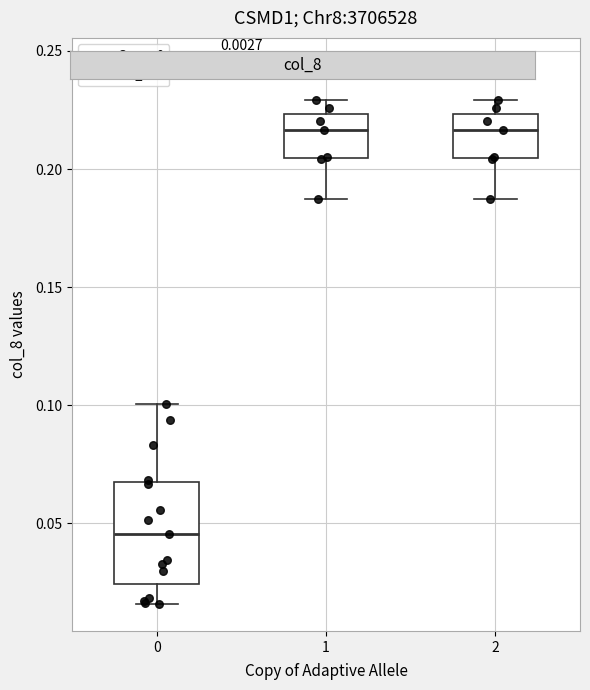

Reading left to right, read every box against the y-axis: the position of its median line, the range the box covers, and the ends of its whiskers. The values are not printed on the chart, so give them approximately, as read against the axis.

0: median 0.045, box 0.025 to 0.070, whiskers 0.015 to 0.100
1: median 0.215, box 0.205 to 0.225, whiskers 0.190 to 0.230
2: median 0.215, box 0.205 to 0.225, whiskers 0.190 to 0.230